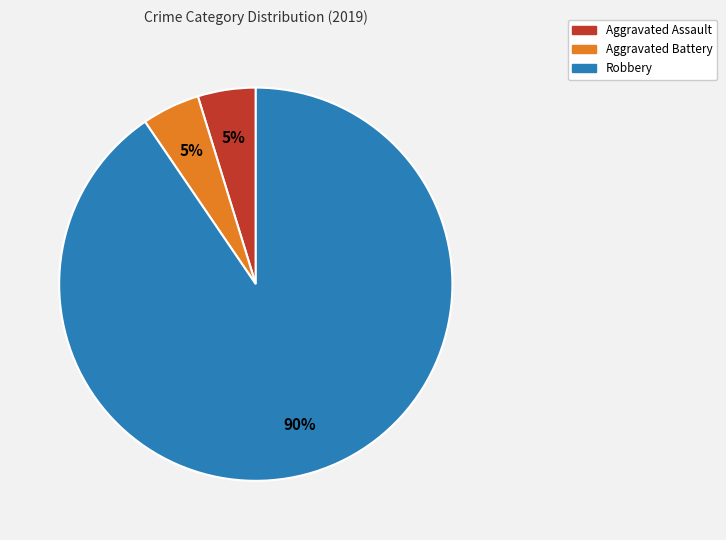

To the nearest percent, what is the average slice percentage?

33%